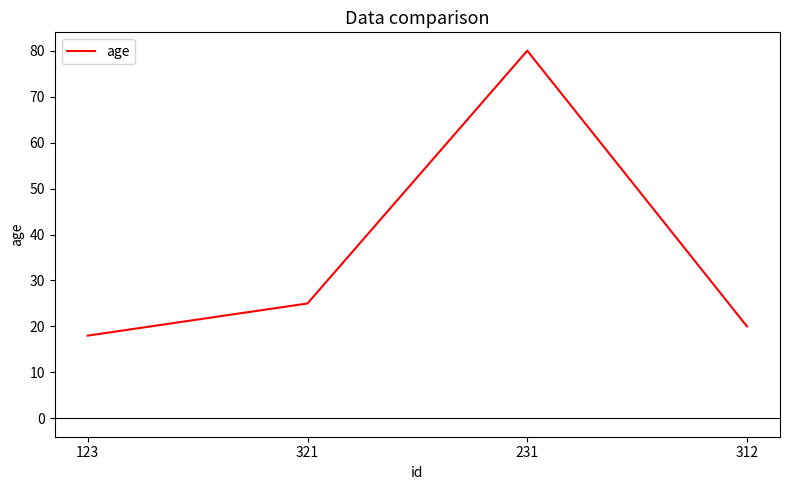

What position from the left is 312?

4